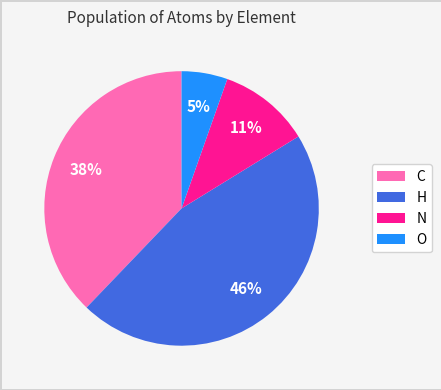

How many slices are in this pie chart?

4